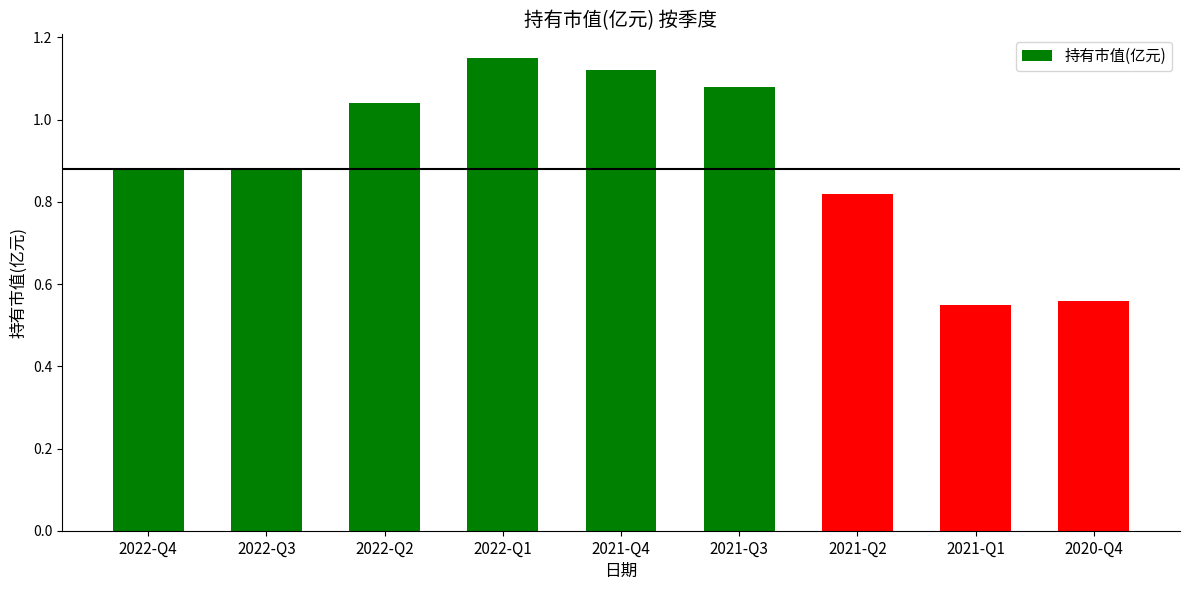

Between 2021-Q1 and 2020-Q4, which is larger?

2020-Q4